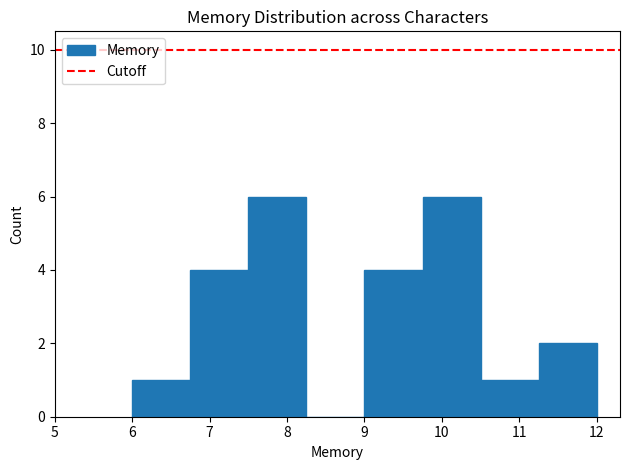

Reading left to right, list every bar in this chart as the range it spans on the x-axis followed by its height. Neither the bar edges nor the heights are printed on the chart, so give them approximately, as read against the axes.

6.00 to 6.75: 1
6.75 to 7.50: 4
7.50 to 8.25: 6
8.25 to 9.00: 0
9.00 to 9.75: 4
9.75 to 10.50: 6
10.50 to 11.25: 1
11.25 to 12.00: 2